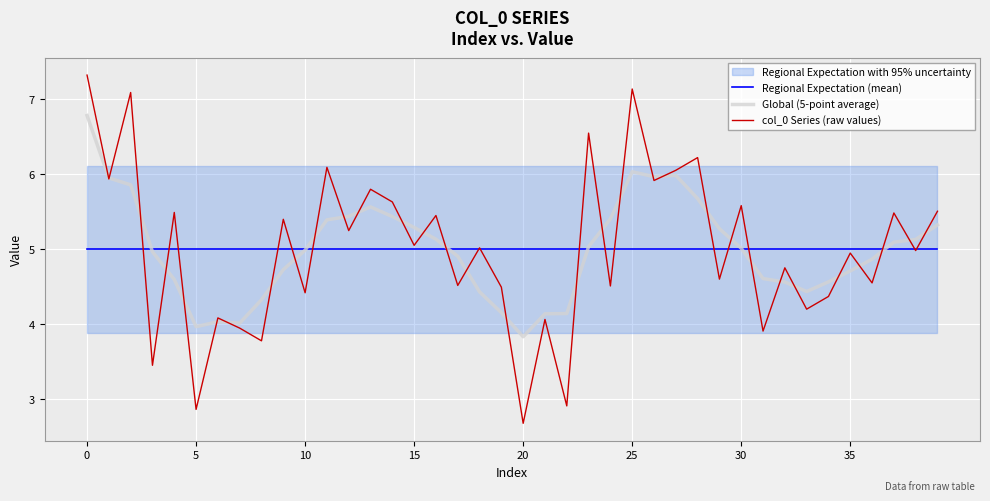

What is the label of the 19th point from the right?

21